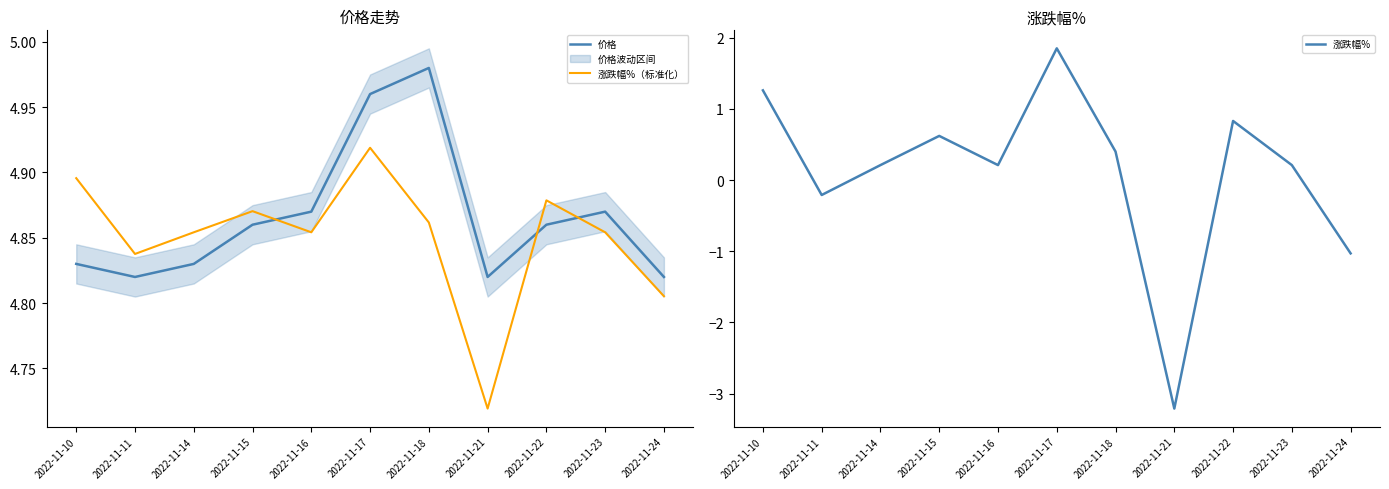

Count the 涨跌幅%（标准化） values in the range 4 to 5.

11